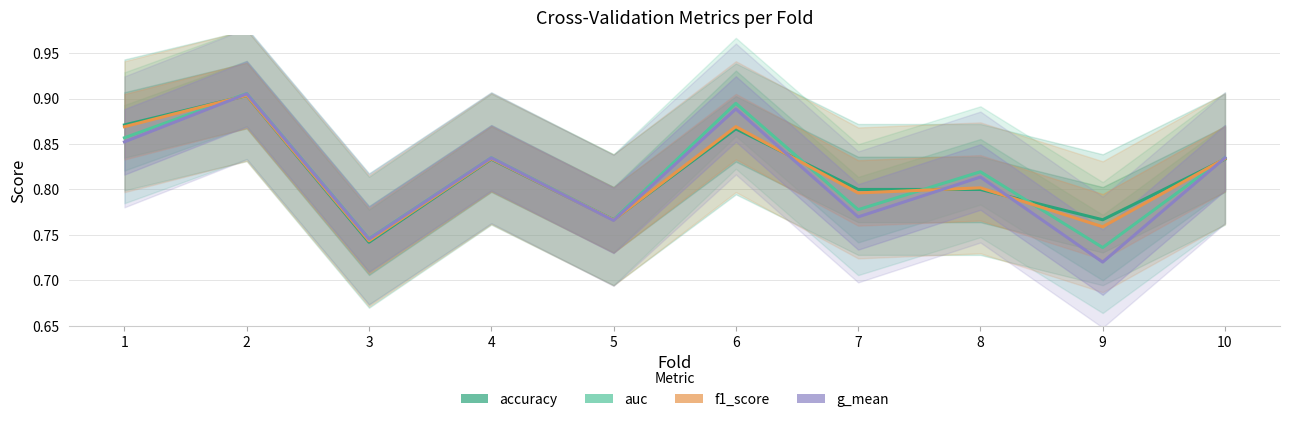

Where is g_mean nearest to the value 0?

9